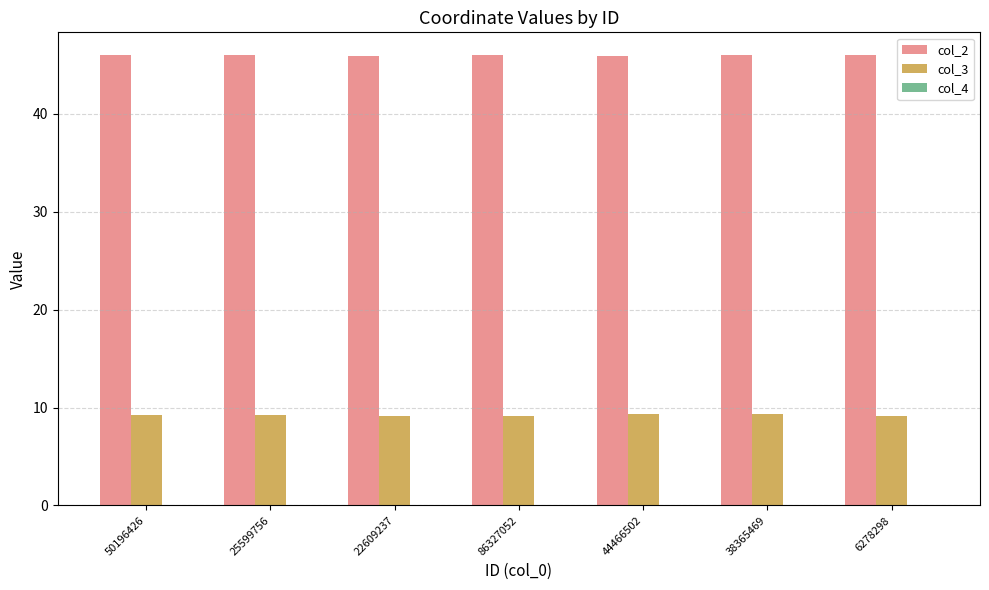

What is the sum of all col_2 values?

321.7